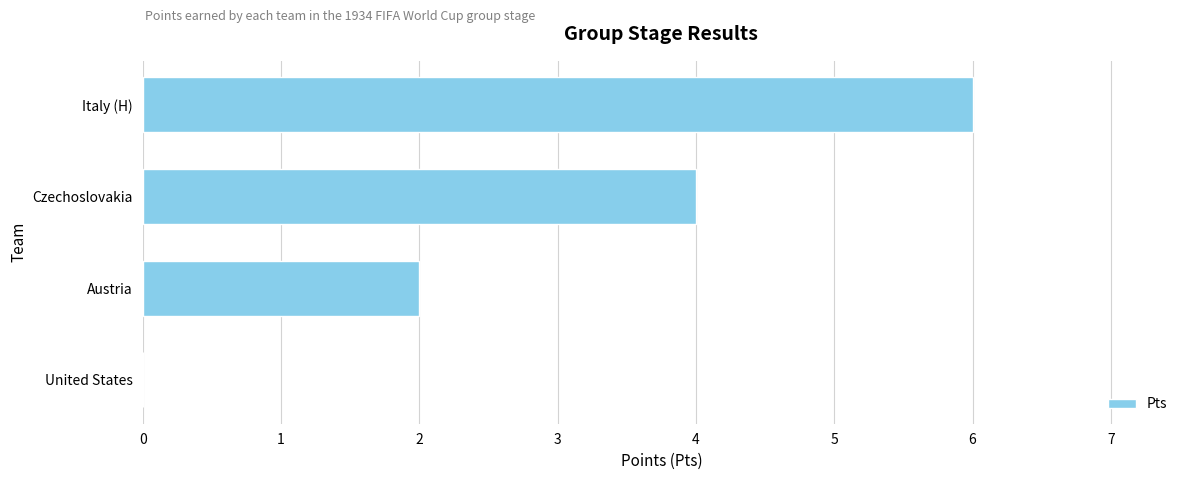

What is the sum of all values?

12